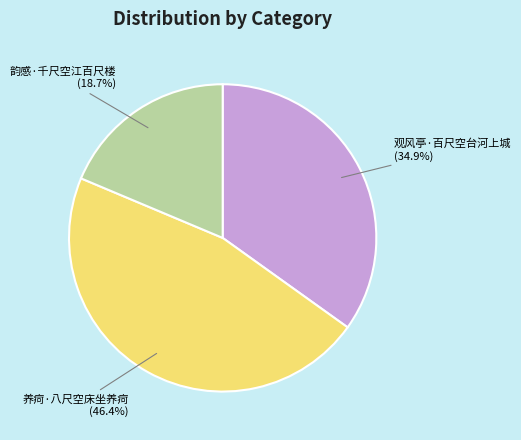

Count the number of slices in the pie.

3